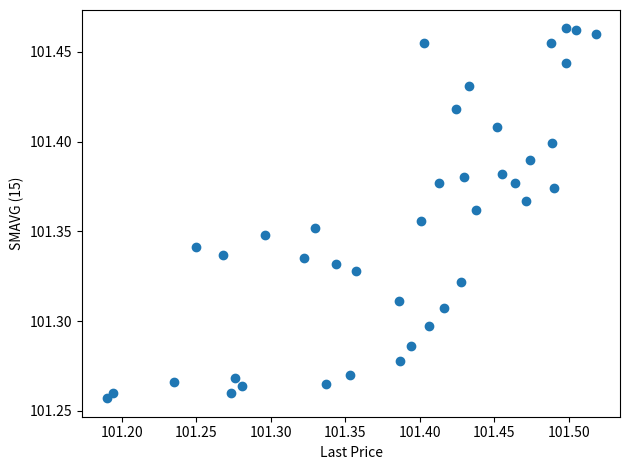

What is the range of X values (max minus min)?

0.3